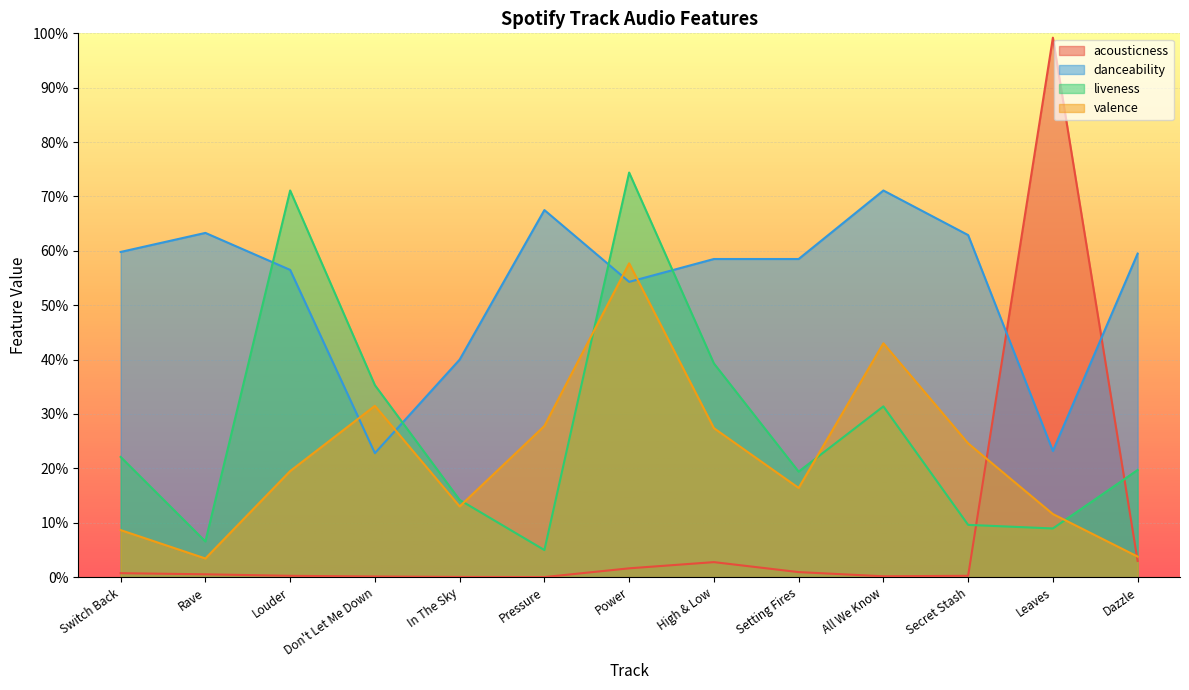

What position from the left is All We Know?

10